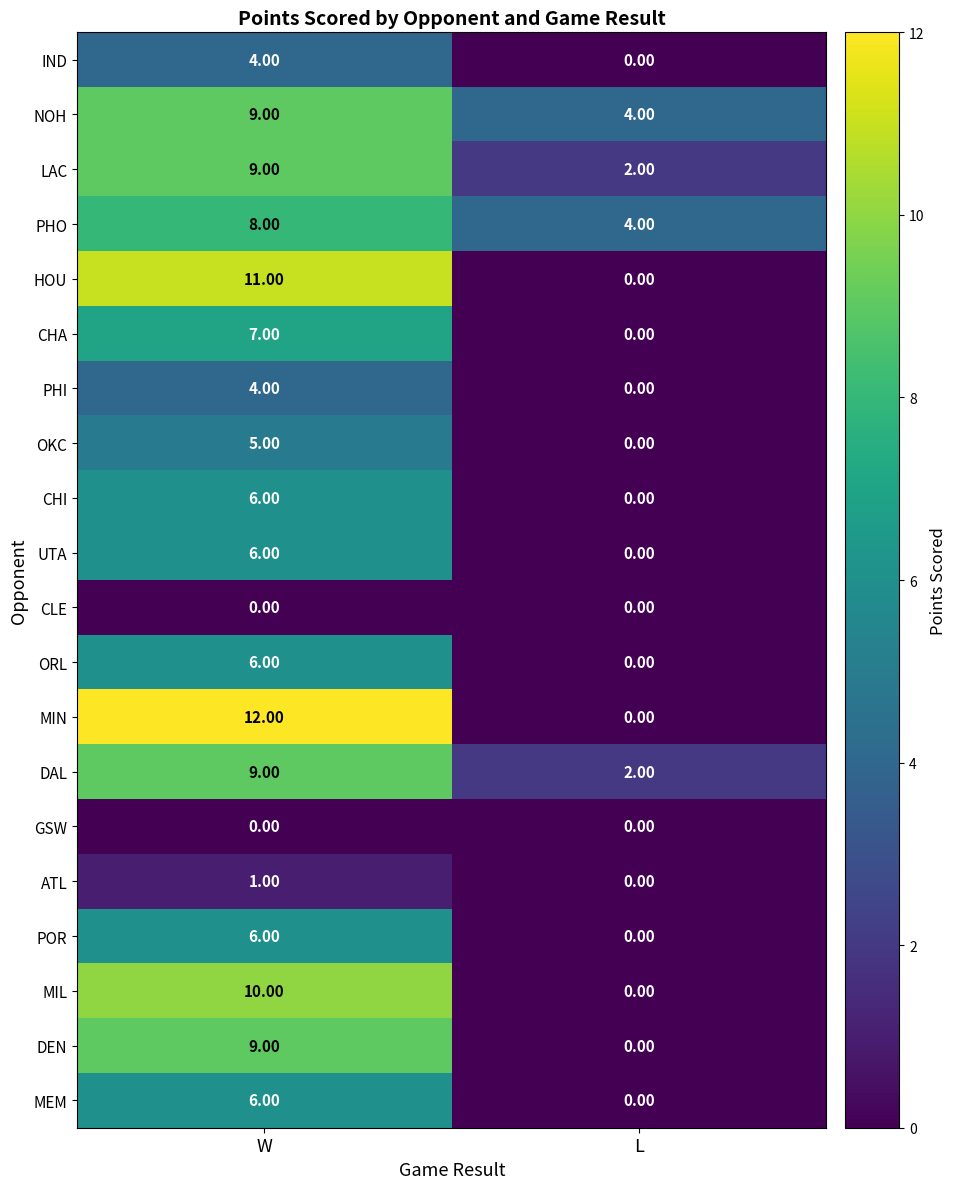

Between W and L, which series saw the biggest shift?

MIN